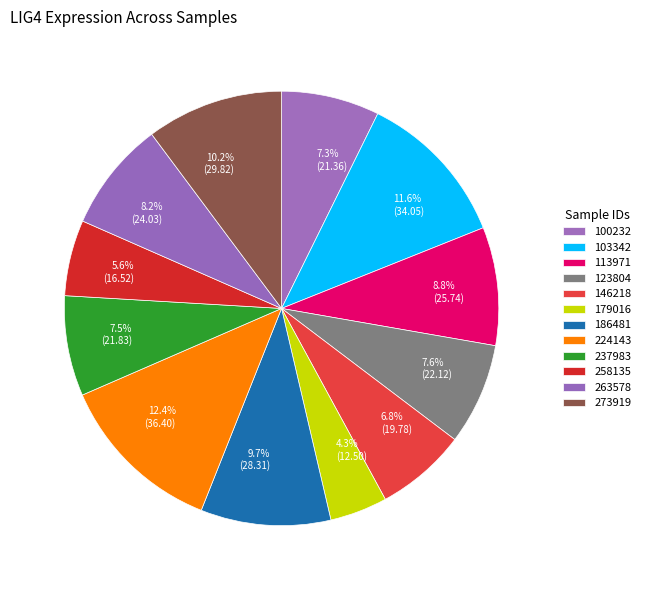

What is the ratio of the value at 8.8% (25.74) to the value at 6.8% (19.78)?

1.3